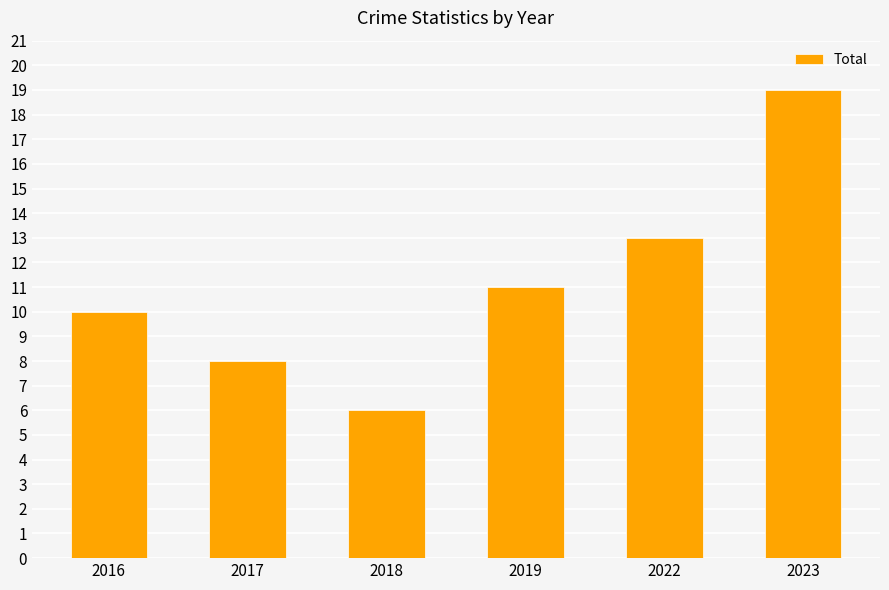

The chart shows a value of 10 at 2016. True or false?

True